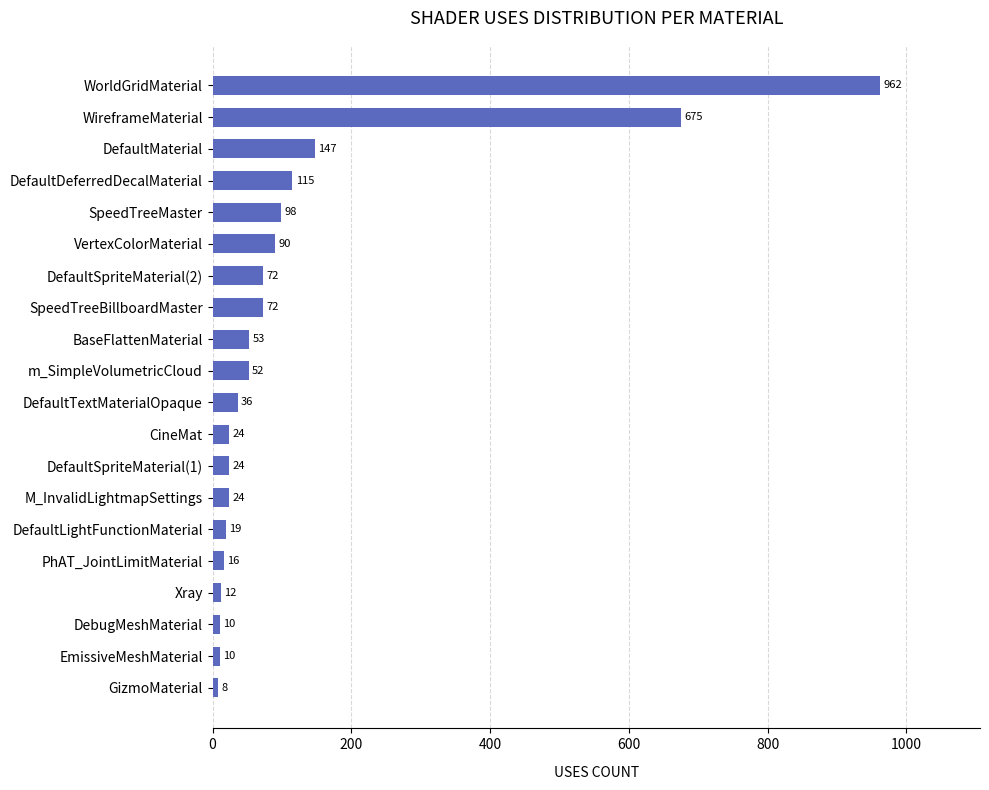

Read the value at M_InvalidLightmapSettings.

24